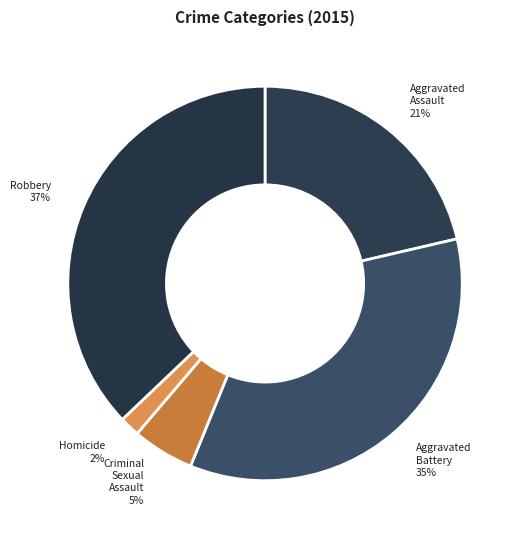

Count the number of slices in the pie.

5